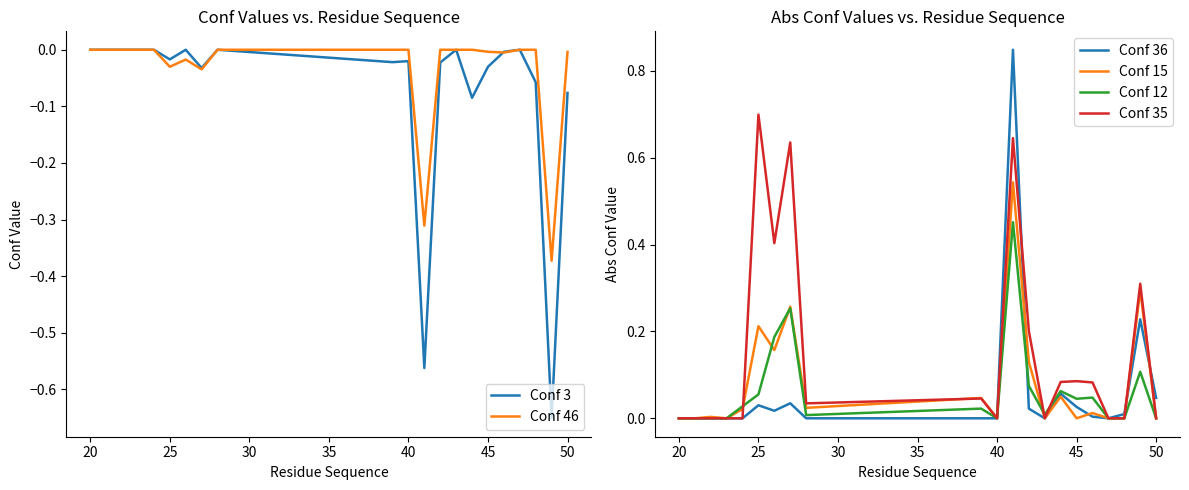

True or false: Conf 36 and Conf 35 intersect in this chart.

True